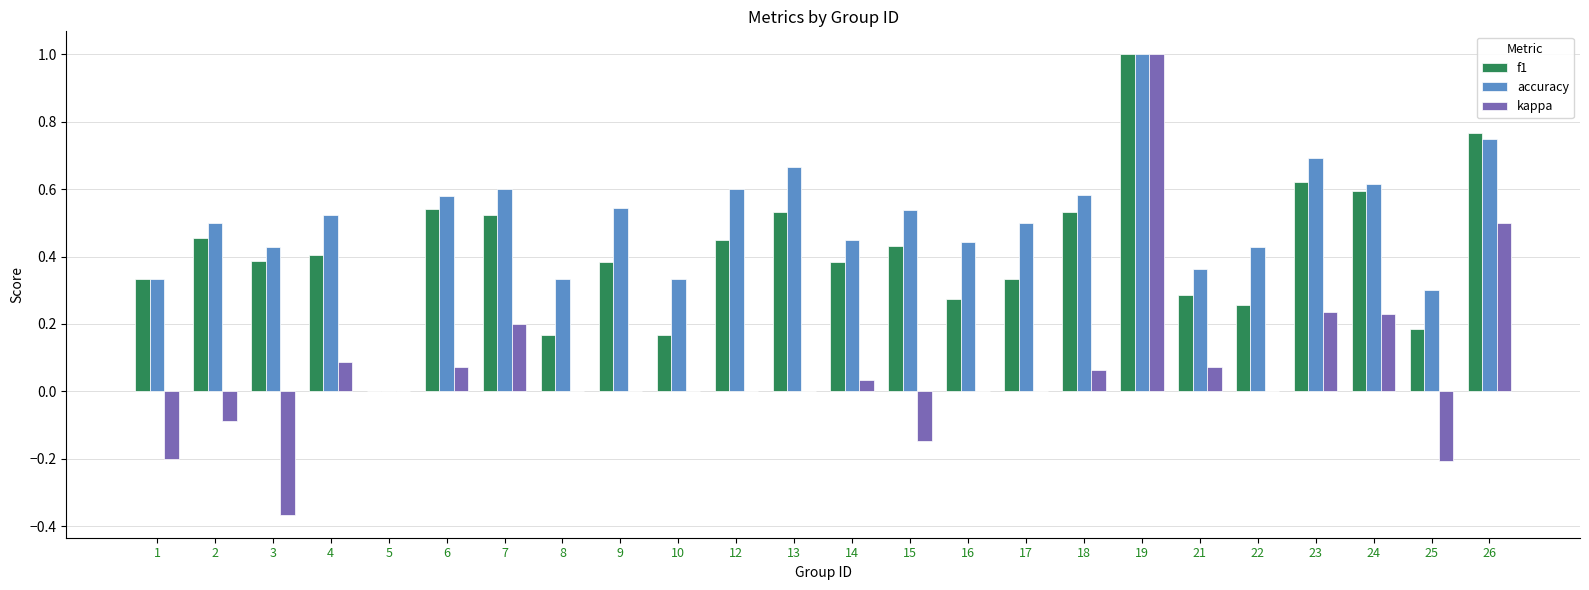

Are the bars horizontal?

No